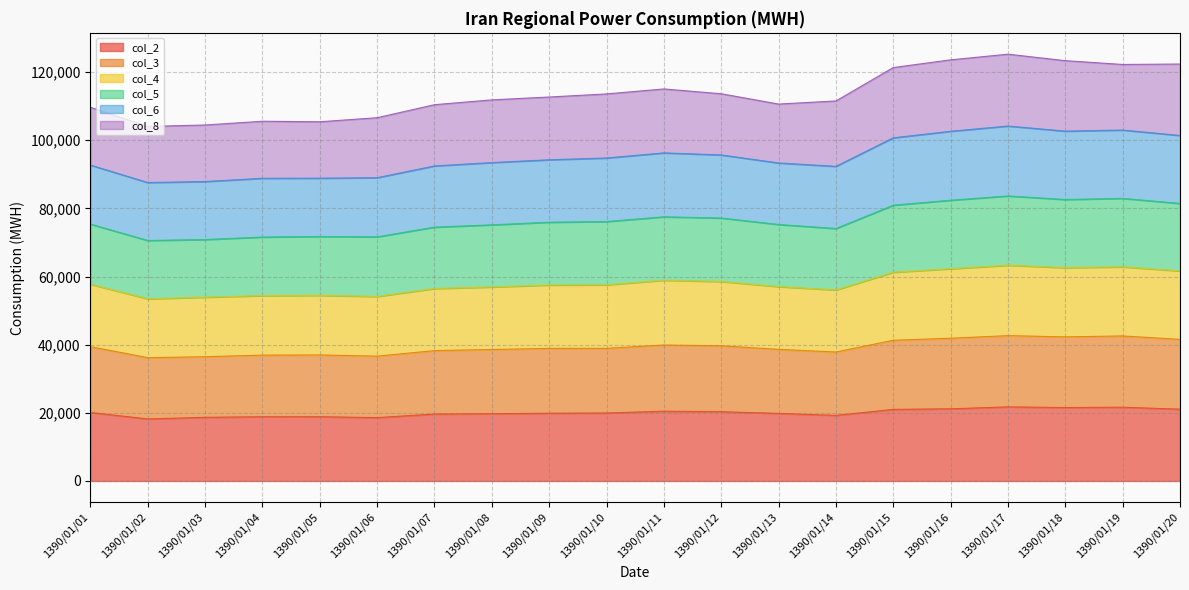

What is the lowest value of the col_2 series?

18202.0